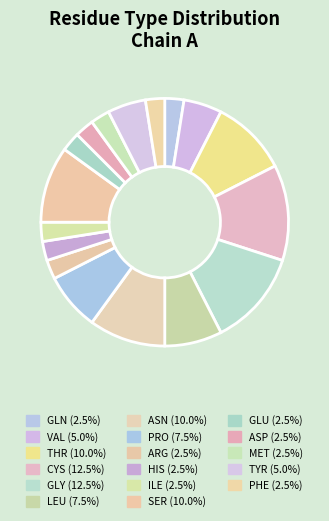

Which category has the smallest portion of the pie?

GLN-19